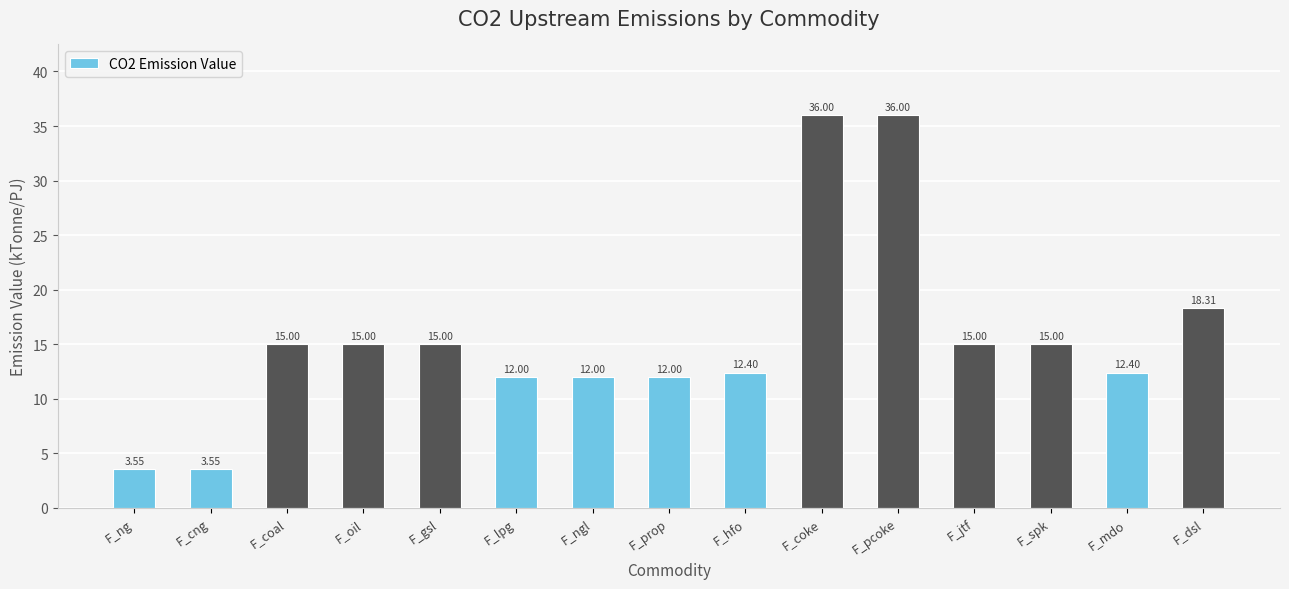

How many bars are there in total?

15